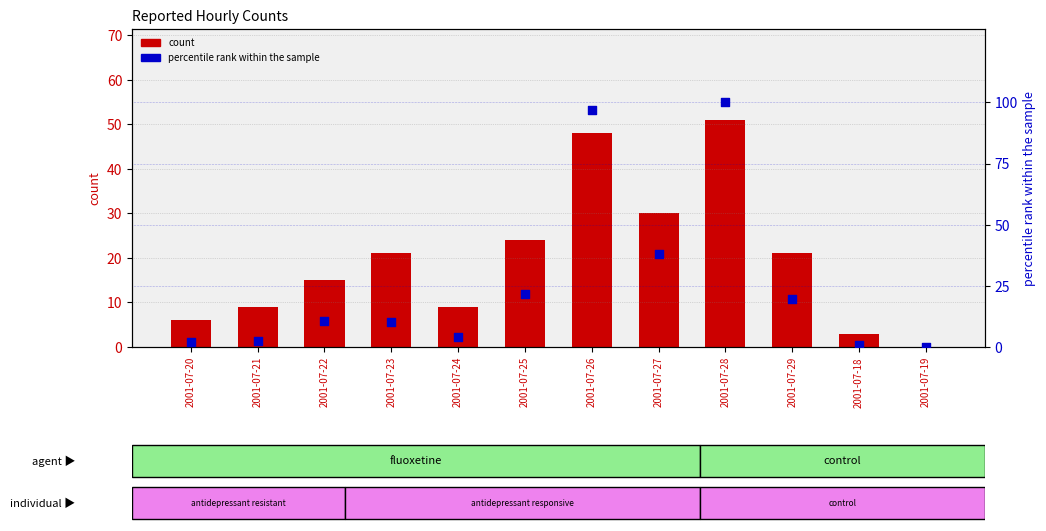

Which series has the widest spread of Y values?

percentile rank within the sample